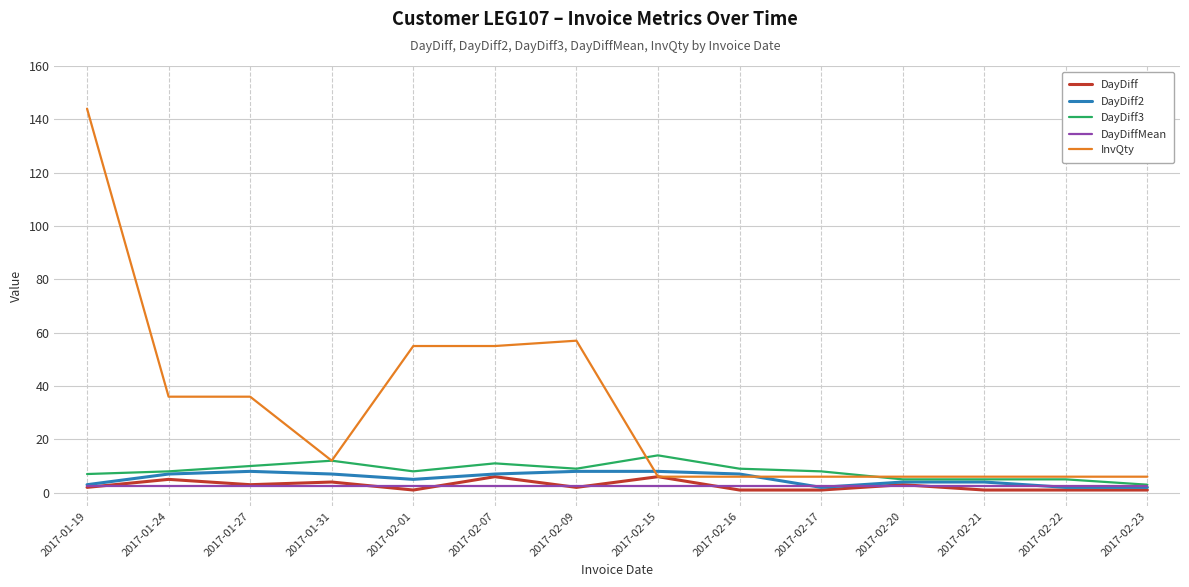

At 2017-02-01, list the series in order from smallest to largest.

DayDiff, DayDiffMean, DayDiff2, DayDiff3, InvQty